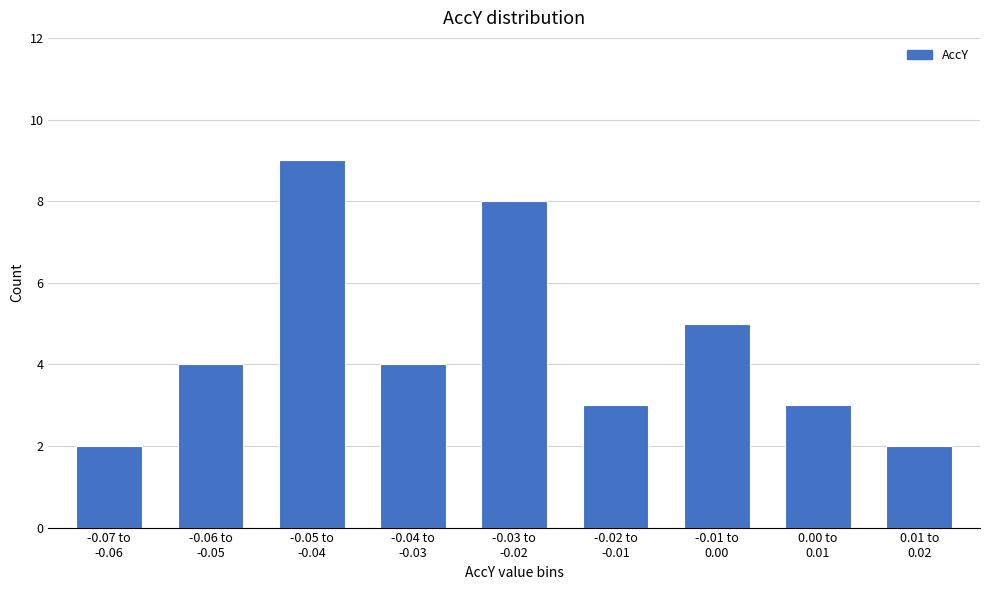

Reading left to right, extract all data points from this chart.

2	4	9	4	8	3	5	3	2